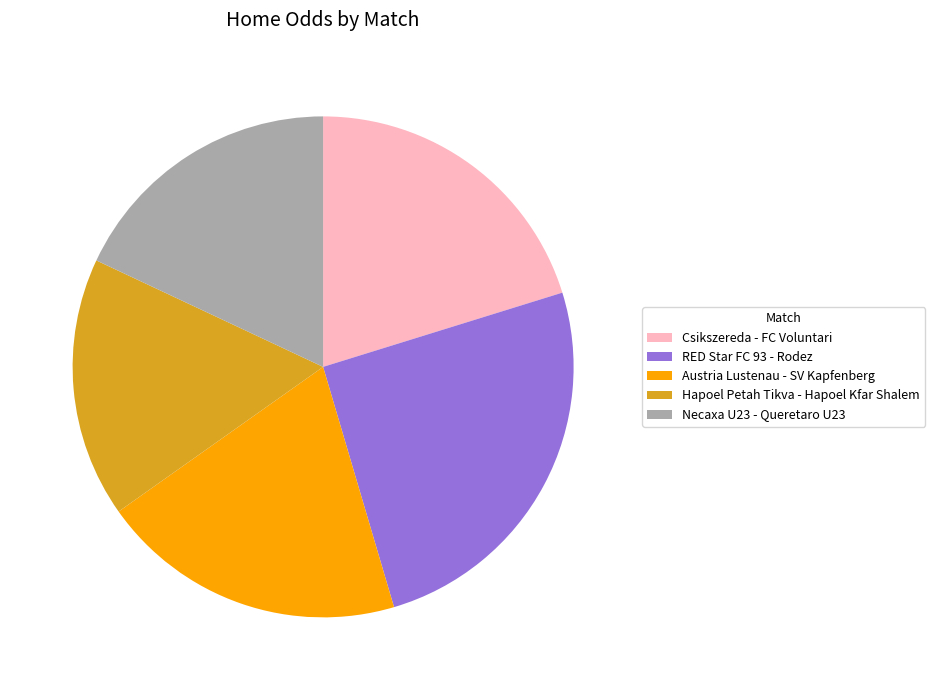

Approximately how many times larger is the value at Csikszereda - FC Voluntari compared to RED Star FC 93 - Rodez?

0.8